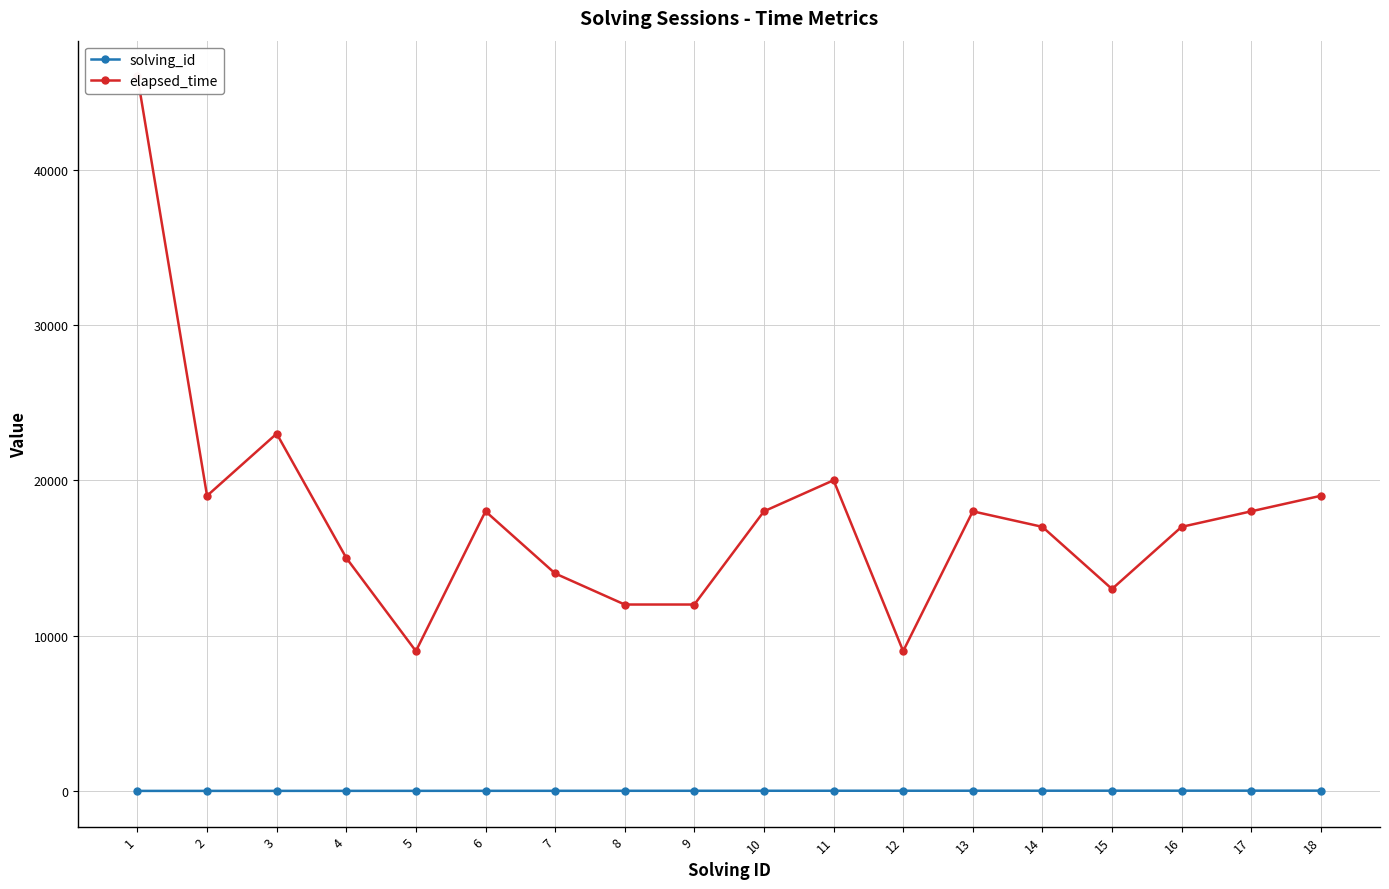

What is the approximate value of solving_id at 6?

6